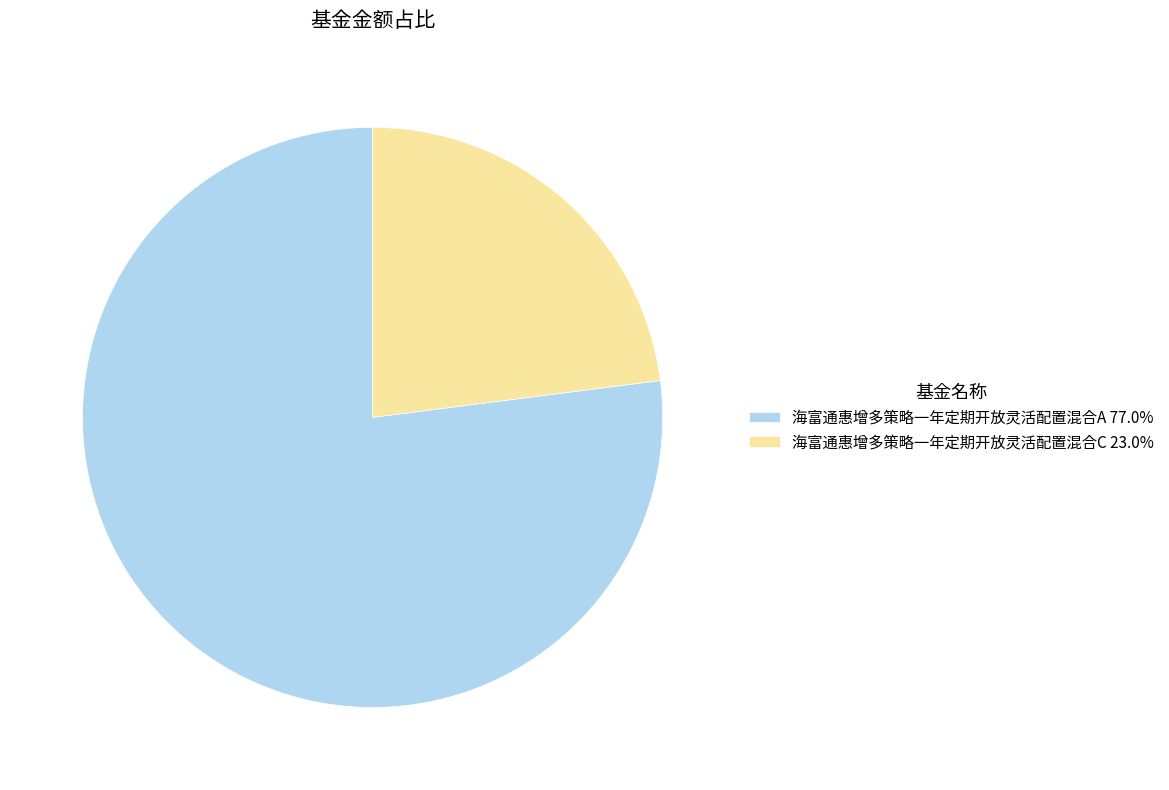

What is the smallest slice in the pie chart?

海富通惠增多策略一年定期开放灵活配置混合C